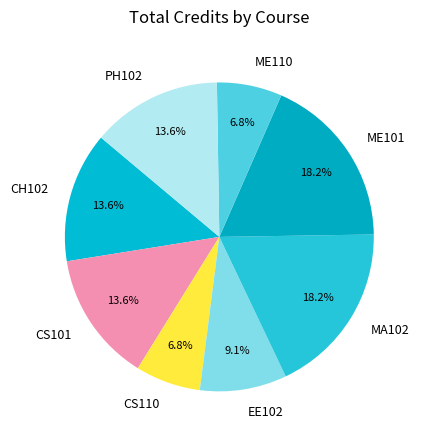

How many slices are in this pie chart?

8